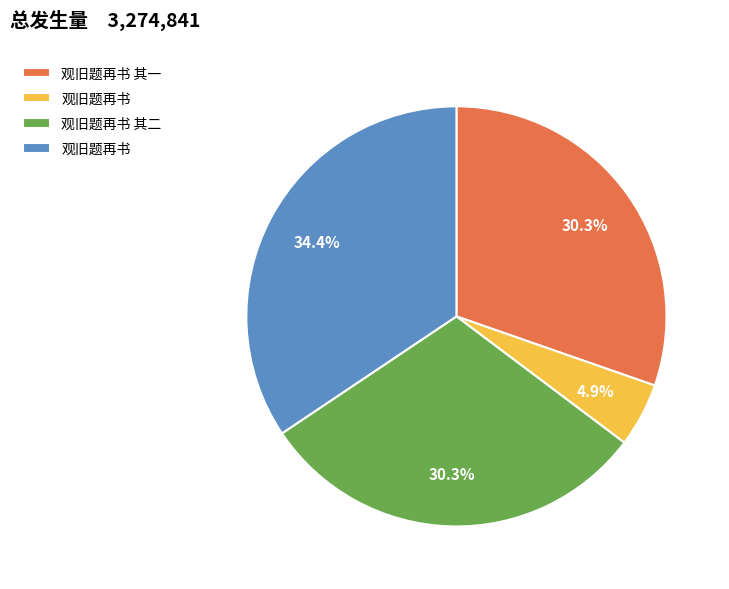

Is there any slice that represents more than half of the pie?

No